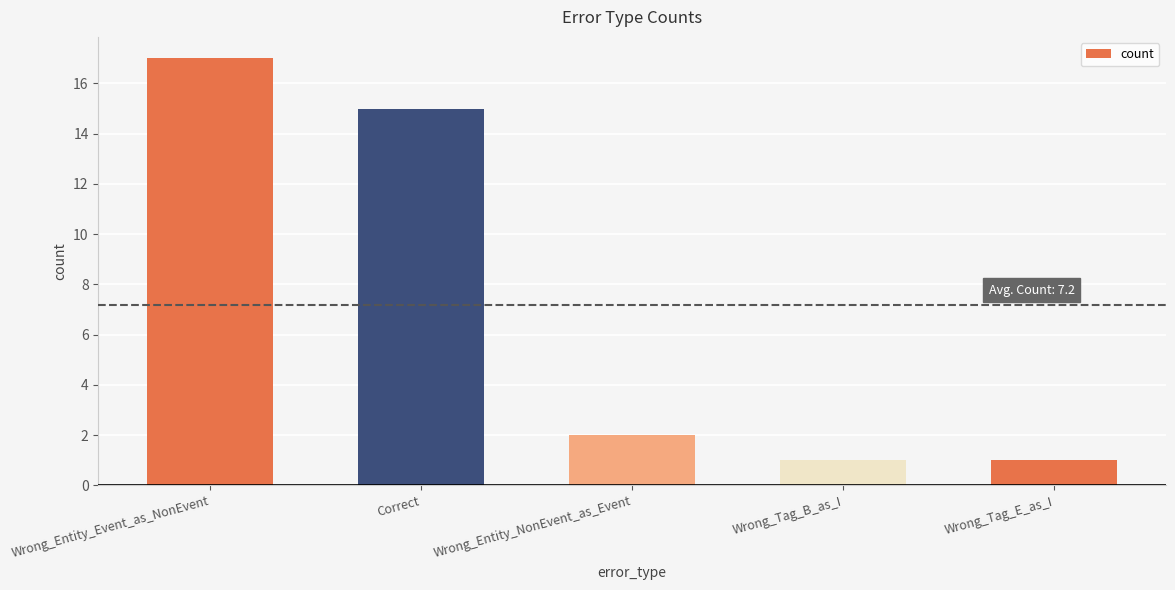

How many distinct data groups are displayed?

1